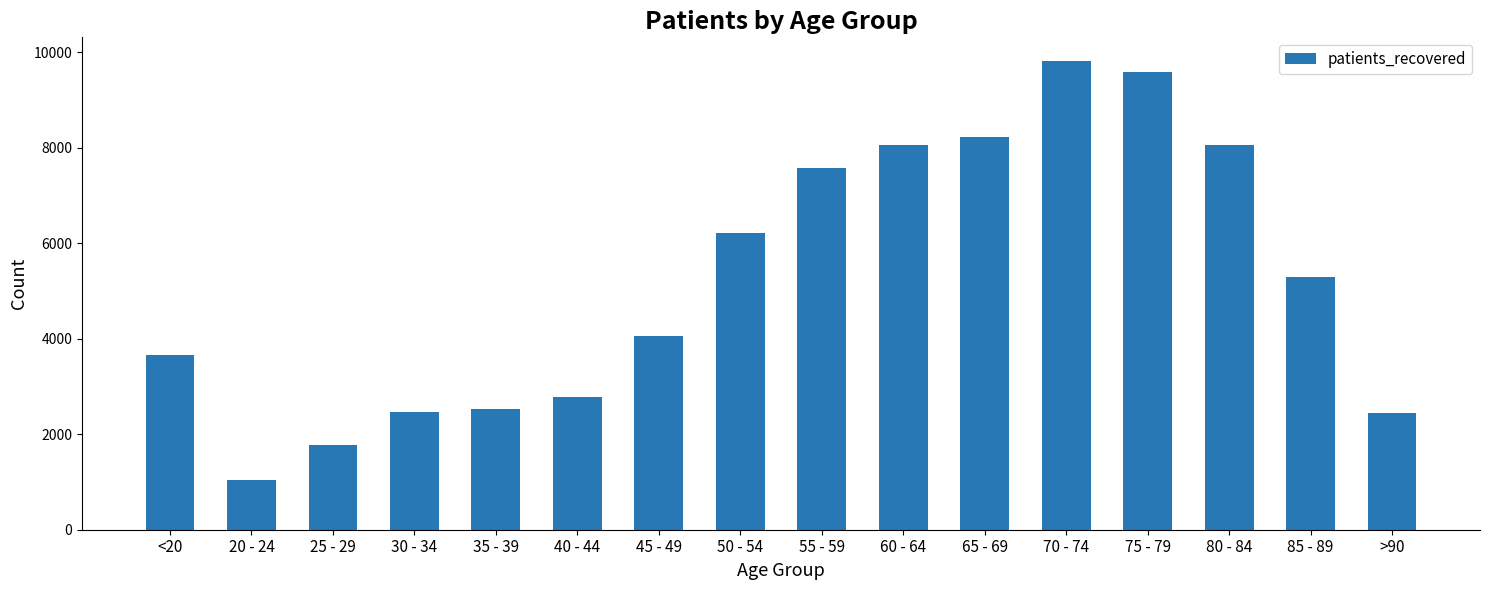

What is the sum of the values at <20 and 85 - 89?

8954